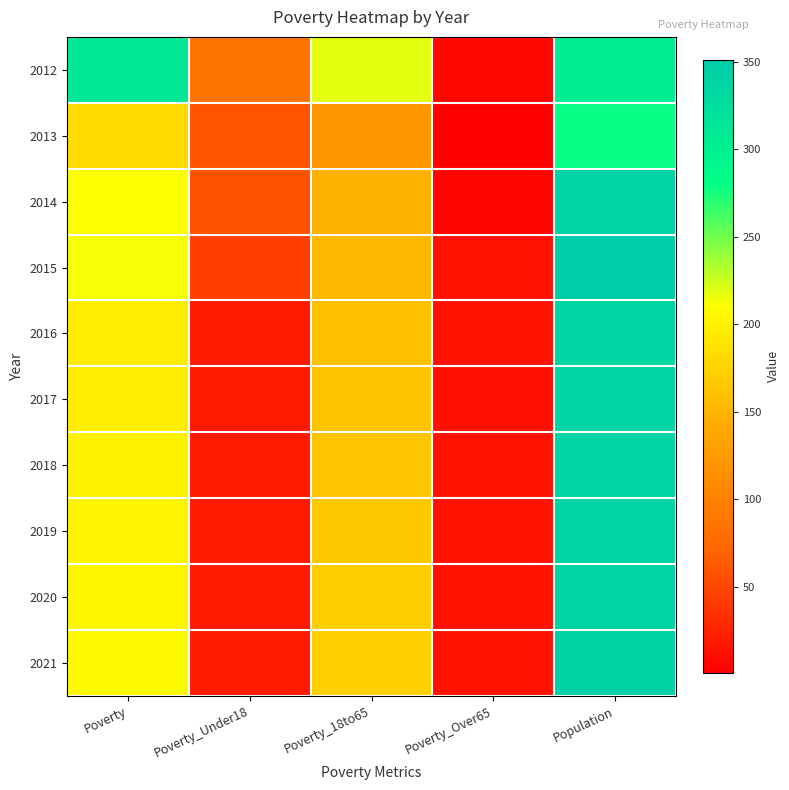

Which category has the lowest value across all series?

Poverty_Over65